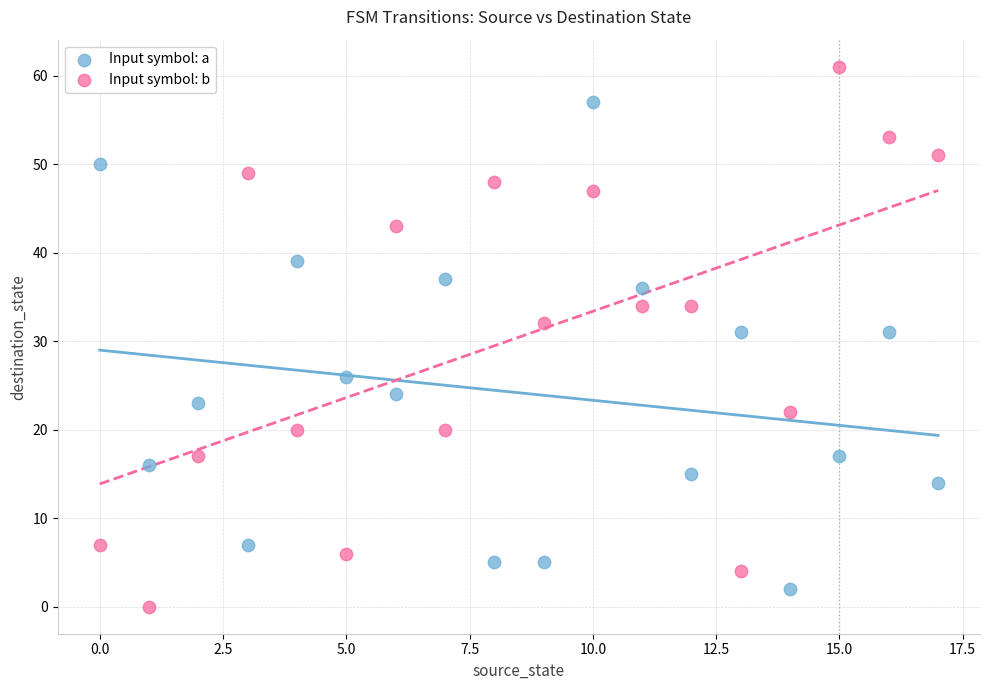

Which series reaches the maximum Y coordinate?

Input symbol: b